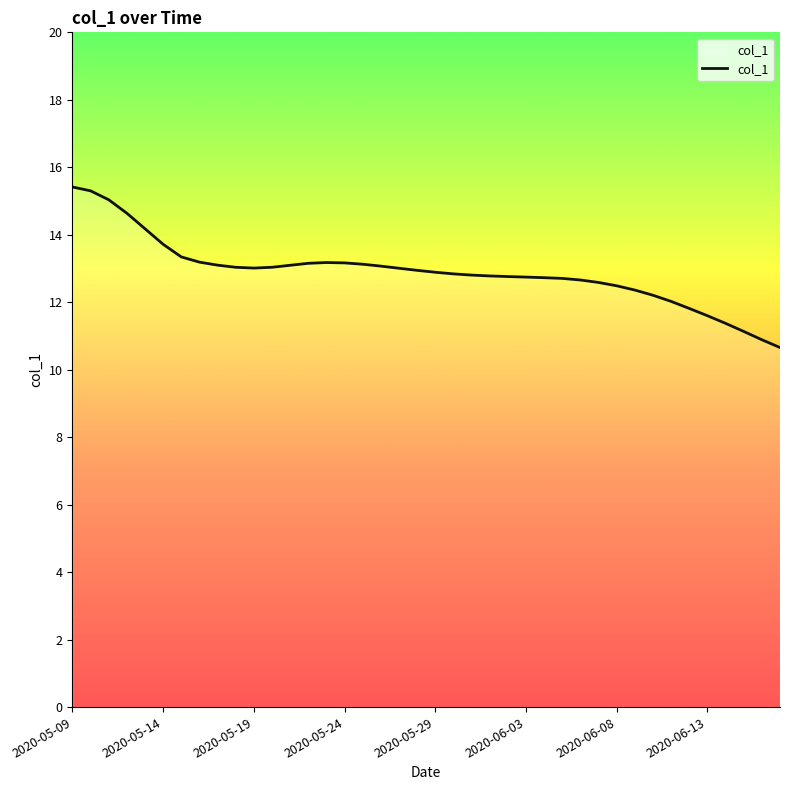

What is the maximum value shown in the chart?

15.4